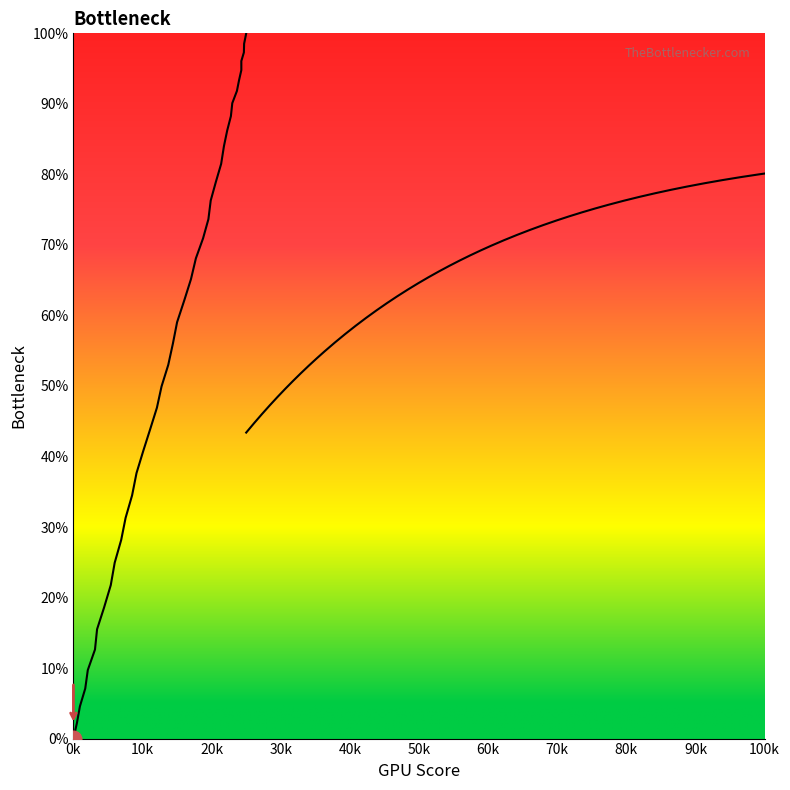

What position from the left is 10k?

2